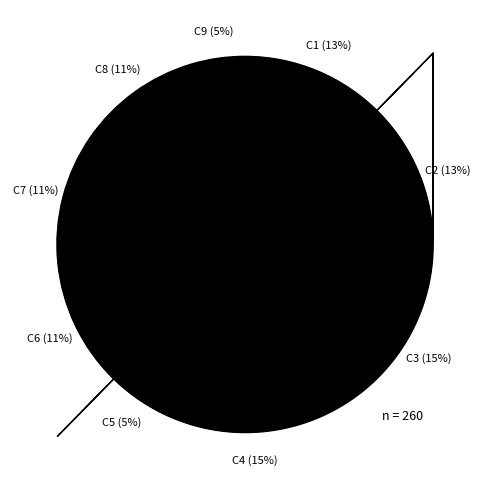

How many slices are in this pie chart?

9